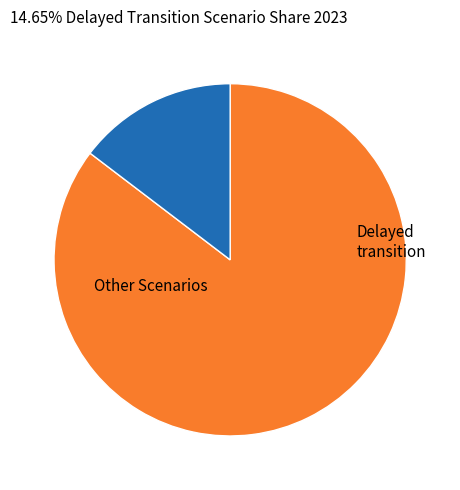

Is there any slice that represents more than half of the pie?

Yes